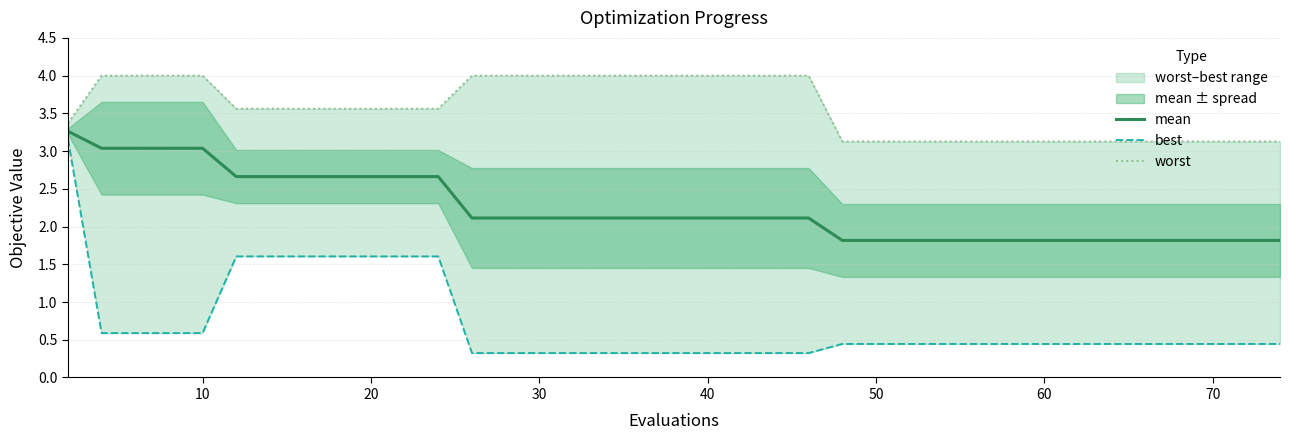

What is the minimum value for mean?

1.8